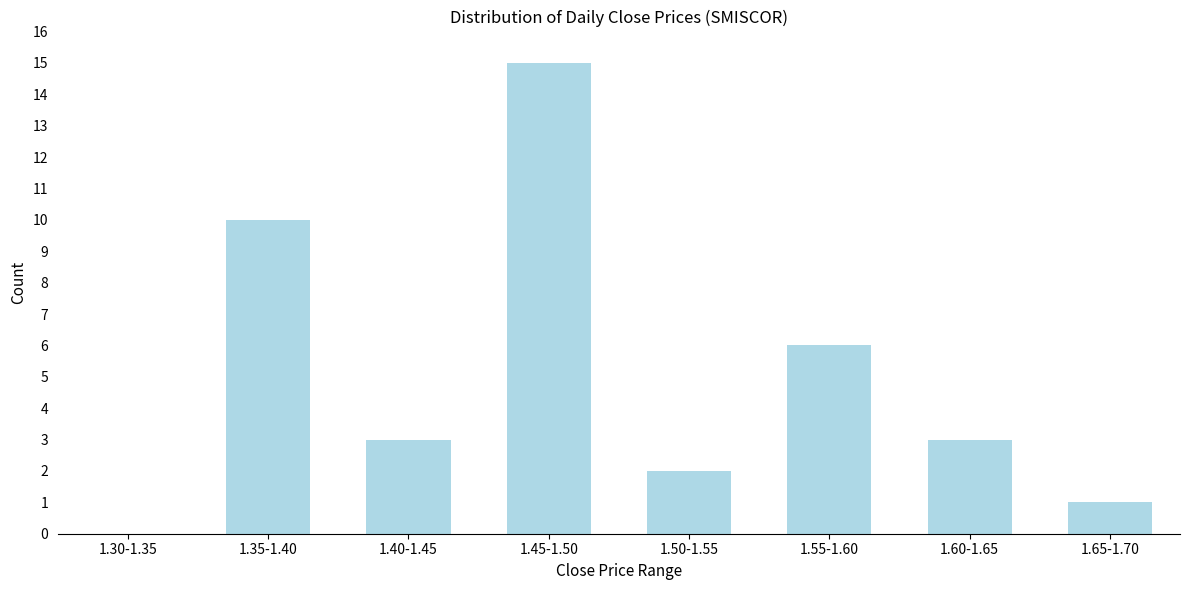

Reading left to right, transcribe all the data shown in this chart.

1.30-1.35=0	1.35-1.40=10	1.40-1.45=3	1.45-1.50=15	1.50-1.55=2	1.55-1.60=6	1.60-1.65=3	1.65-1.70=1